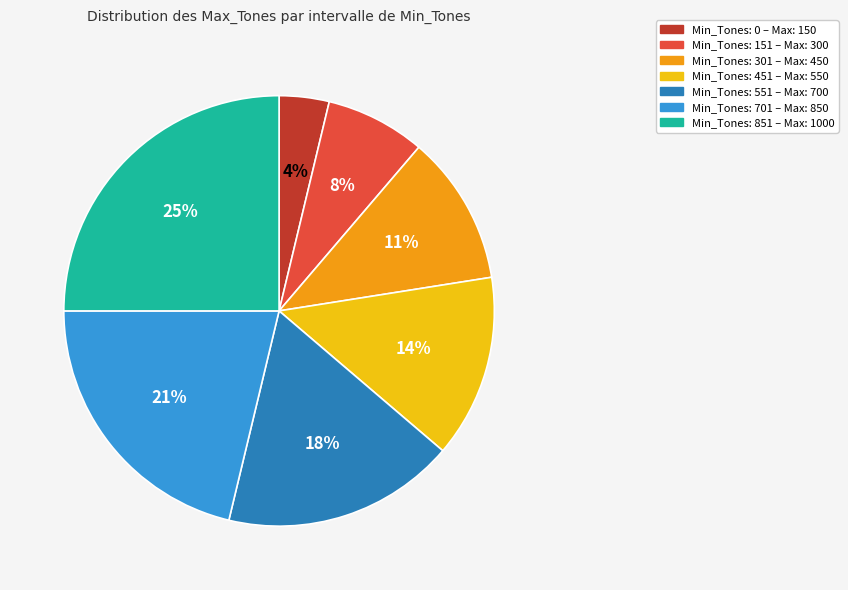

Is there any slice that represents more than half of the pie?

No